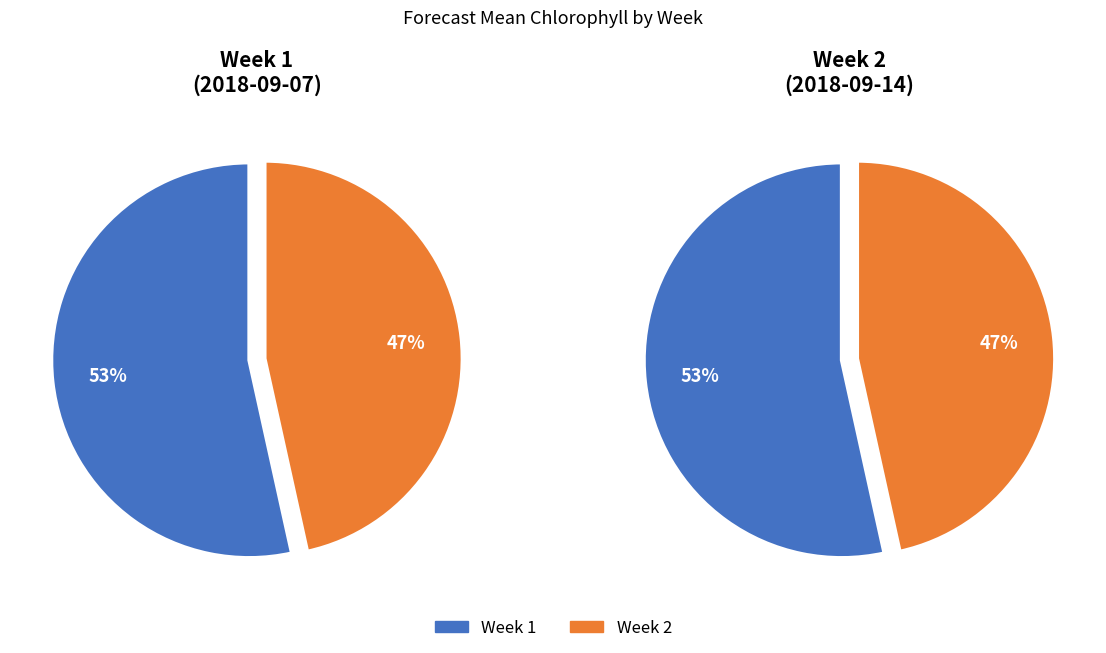

Combined, do Week 1 and Week 2 account for over 50%?

Yes